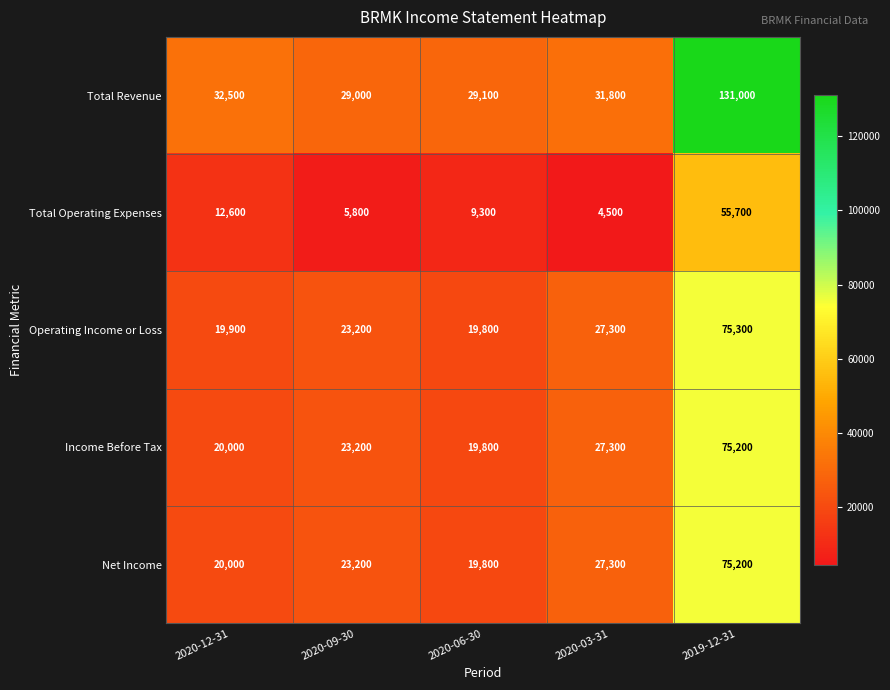

Count the number of data series in this chart.

5